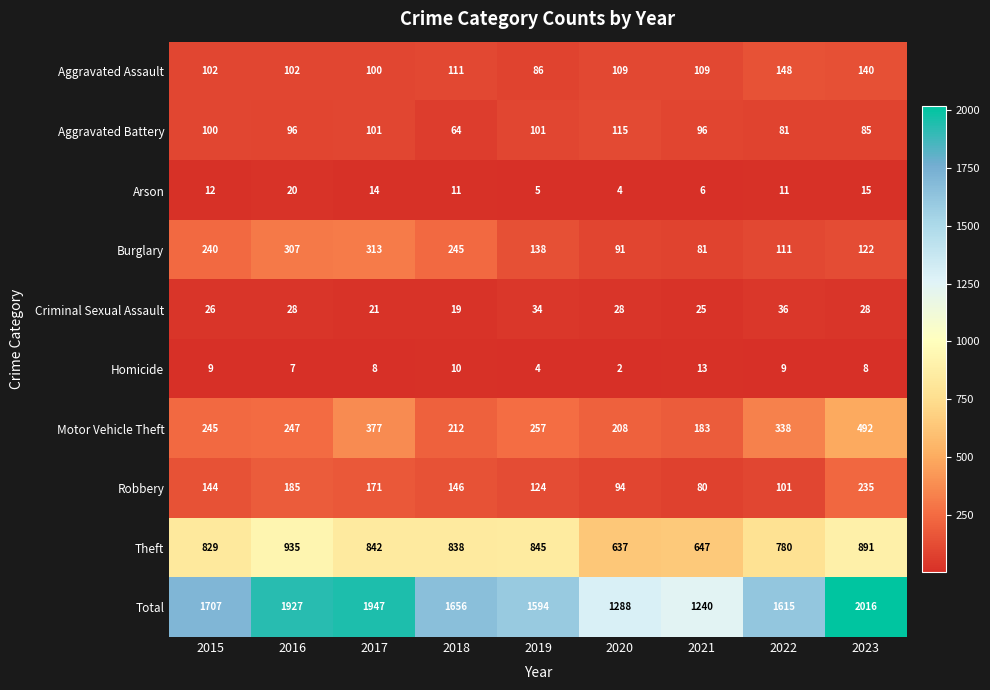

What is the maximum value shown in the chart?

2016